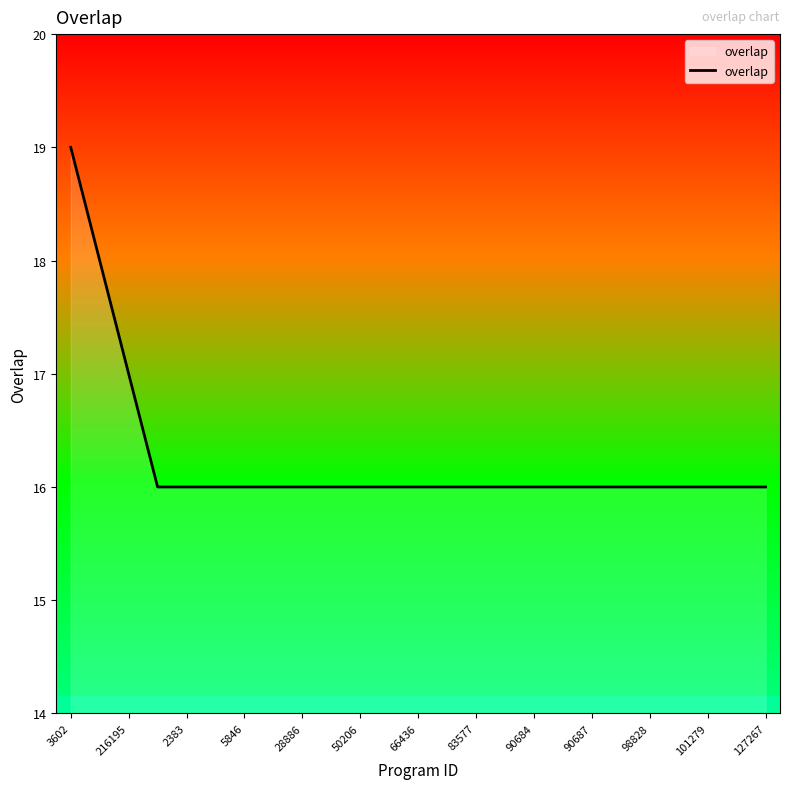

What is the greatest value displayed?

19